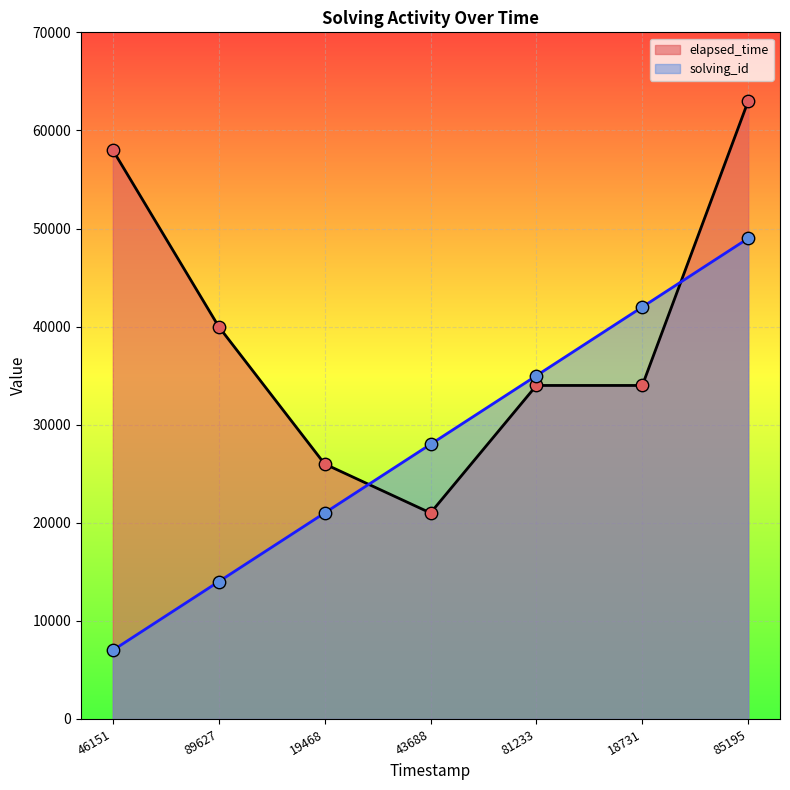

Which series reaches the maximum Y coordinate?

elapsed_time